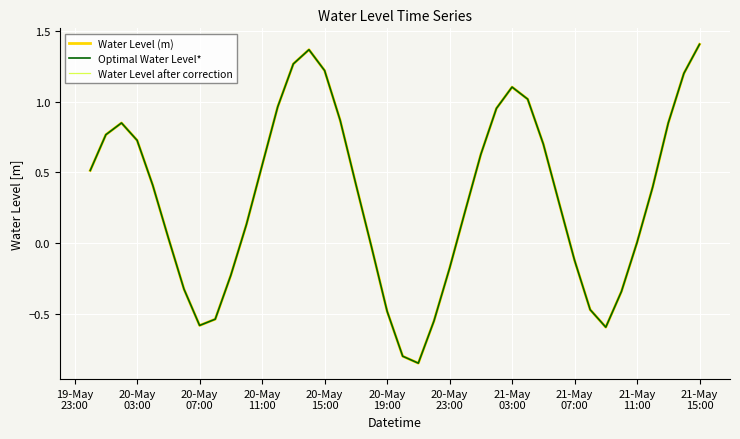

Reading left to right, extract all data points from this chart.

Water Level (m): 0.5	0.8	0.9	0.7	0.4	0.0	-0.3	-0.6	-0.5	-0.2	0.1	0.5	1.0	1.3	1.4	1.2	0.9	0.4	-0.0	-0.5	-0.8	-0.8	-0.6	-0.2	0.2	0.6	1.0	1.1	1.0	0.7	0.3	-0.1	-0.5	-0.6	-0.3	0.0	0.4	0.9	1.2	1.4
Optimal Water Level*: 0.5	0.8	0.9	0.7	0.4	0.0	-0.3	-0.6	-0.5	-0.2	0.1	0.5	1.0	1.3	1.4	1.2	0.9	0.4	-0.0	-0.5	-0.8	-0.8	-0.6	-0.2	0.2	0.6	1.0	1.1	1.0	0.7	0.3	-0.1	-0.5	-0.6	-0.3	0.0	0.4	0.9	1.2	1.4
Water Level after correction: 0.5	0.8	0.9	0.7	0.4	0.0	-0.3	-0.6	-0.5	-0.2	0.1	0.5	1.0	1.3	1.4	1.2	0.9	0.4	-0.0	-0.5	-0.8	-0.8	-0.6	-0.2	0.2	0.6	1.0	1.1	1.0	0.7	0.3	-0.1	-0.5	-0.6	-0.3	0.0	0.4	0.9	1.2	1.4